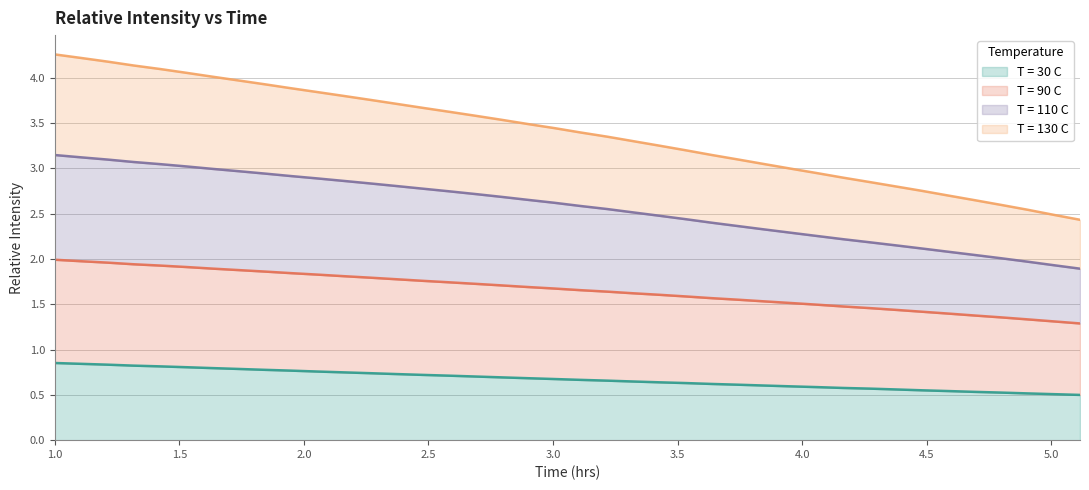

How many data points in T = 110 C are above 3?

28